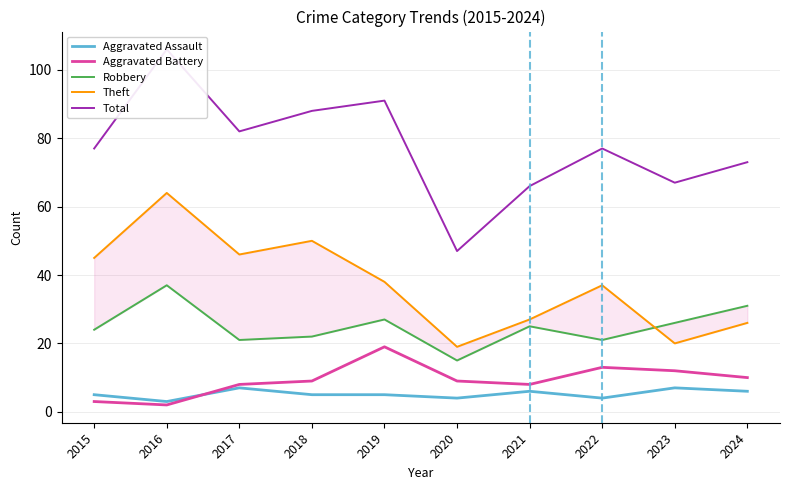

Does the chart have visible grid lines?

Yes